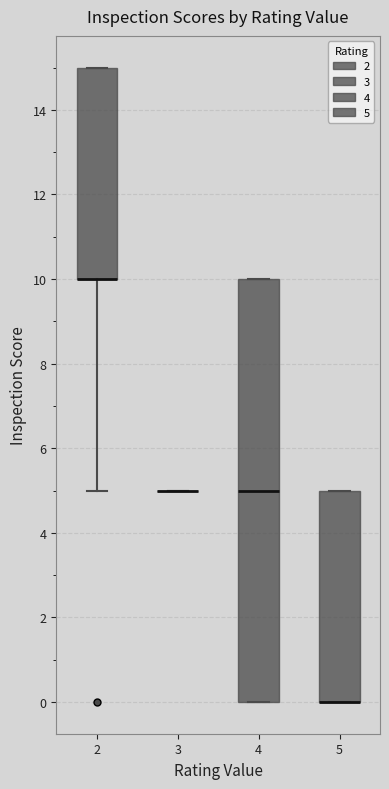

Which box is the tallest, from its lower edge to its upper edge?

4